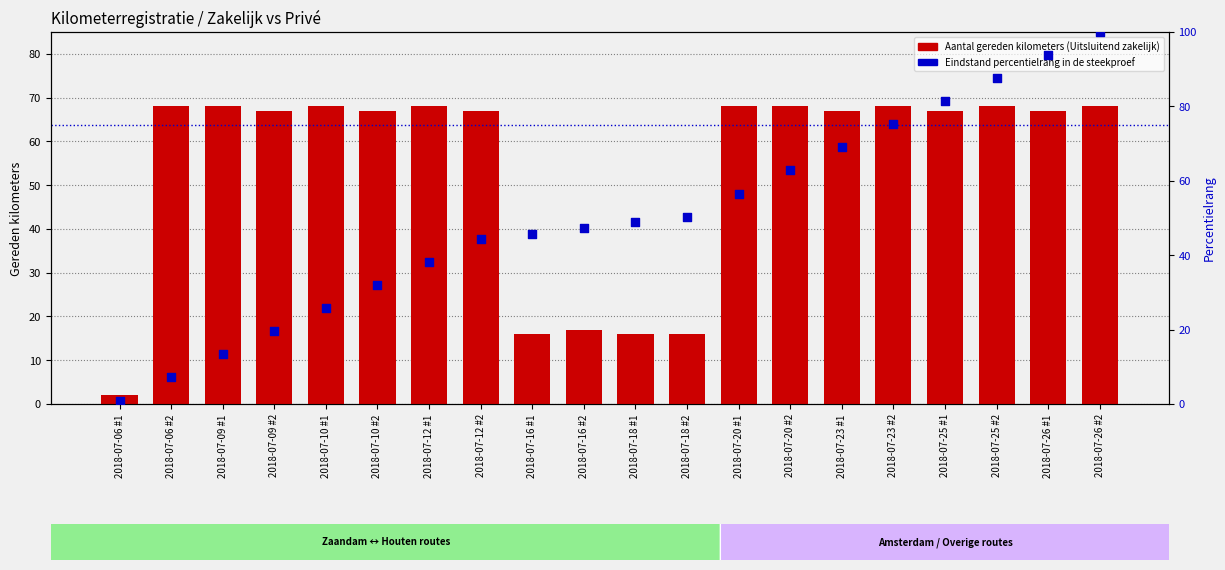

Which series has the widest spread of Y values?

Eindstand percentielrang in de steekproef